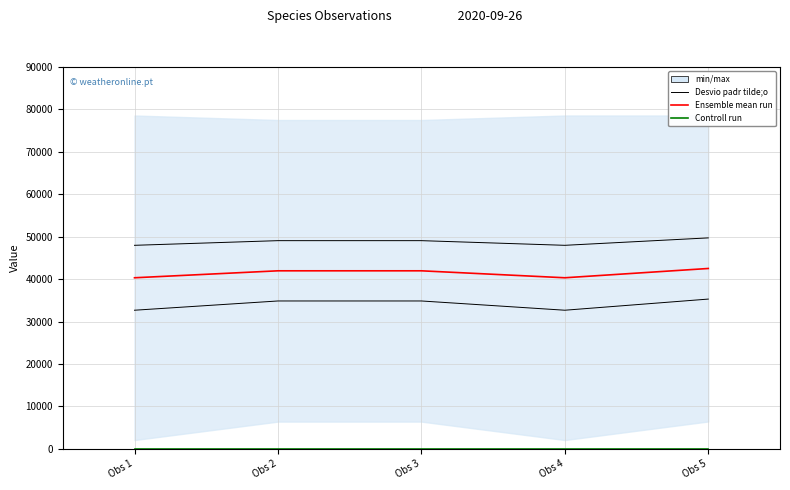

Is it true that Controll run equals 10.0 at Obs 5?

True